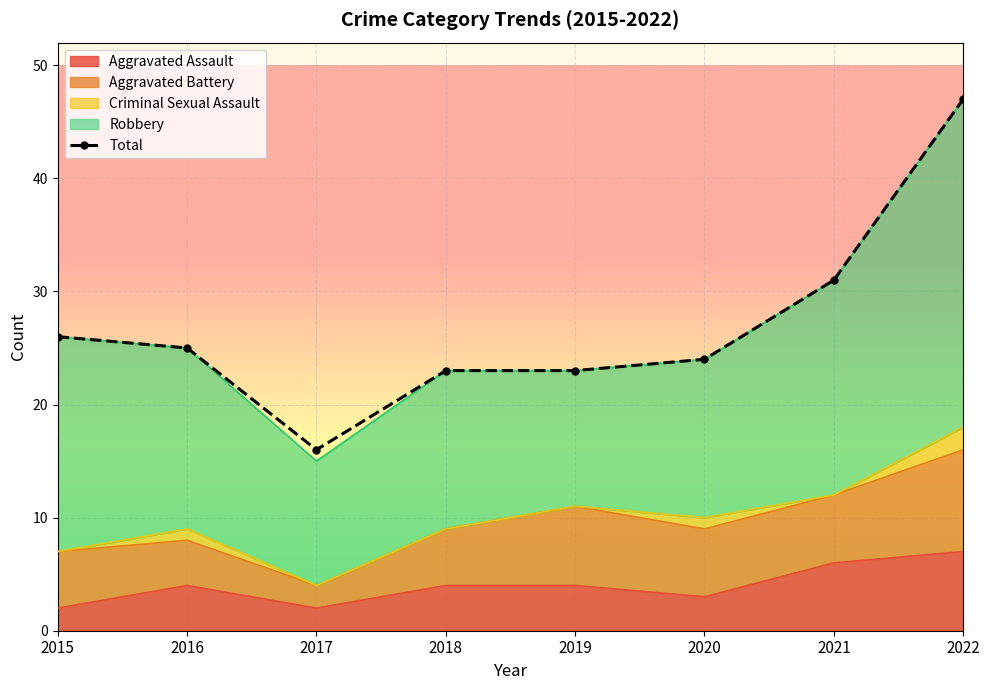

The chart shows a value of 23 at 2019. True or false?

True